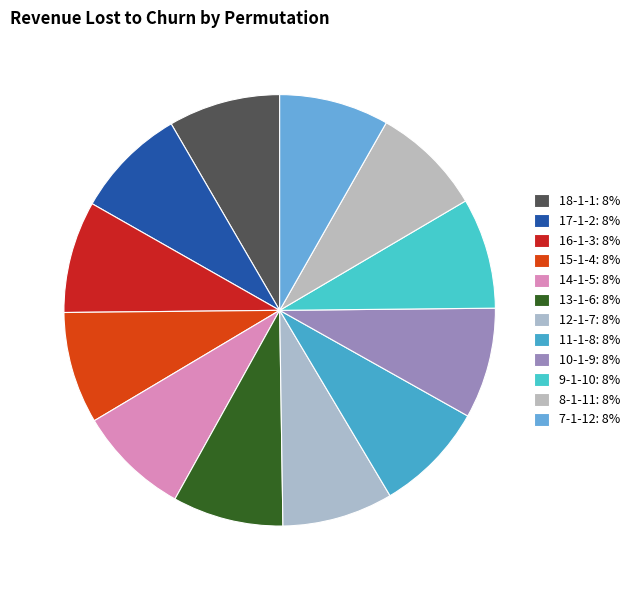

Rank the categories by value from lowest to highest.

7-1-12, 13-1-6, 12-1-7, 11-1-8, 10-1-9, 9-1-10, 8-1-11, 18-1-1, 17-1-2, 16-1-3, 15-1-4, 14-1-5